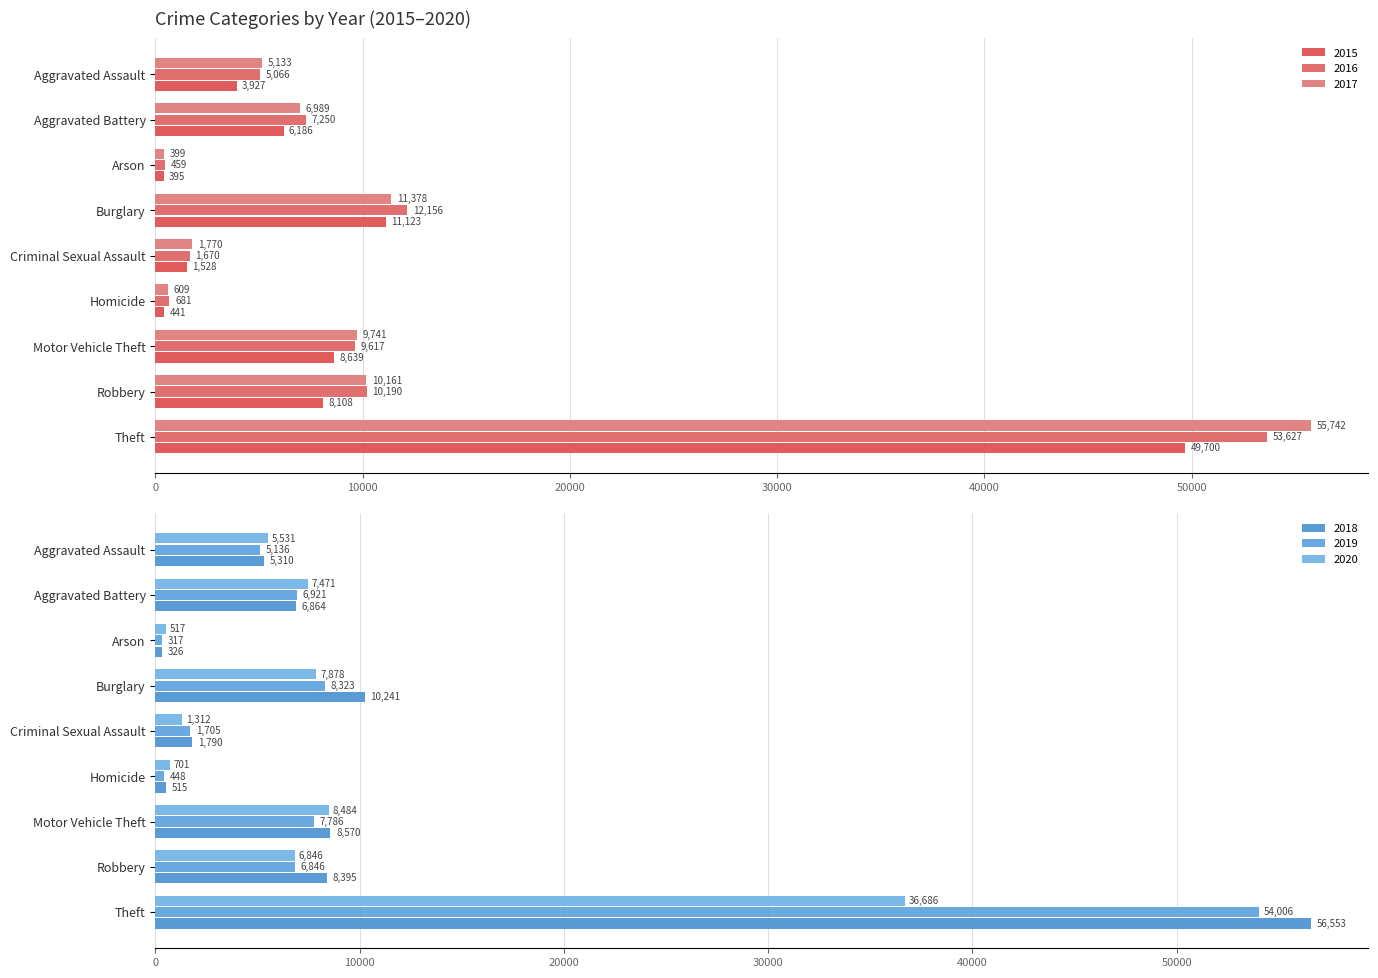

What is the smallest value displayed?

317